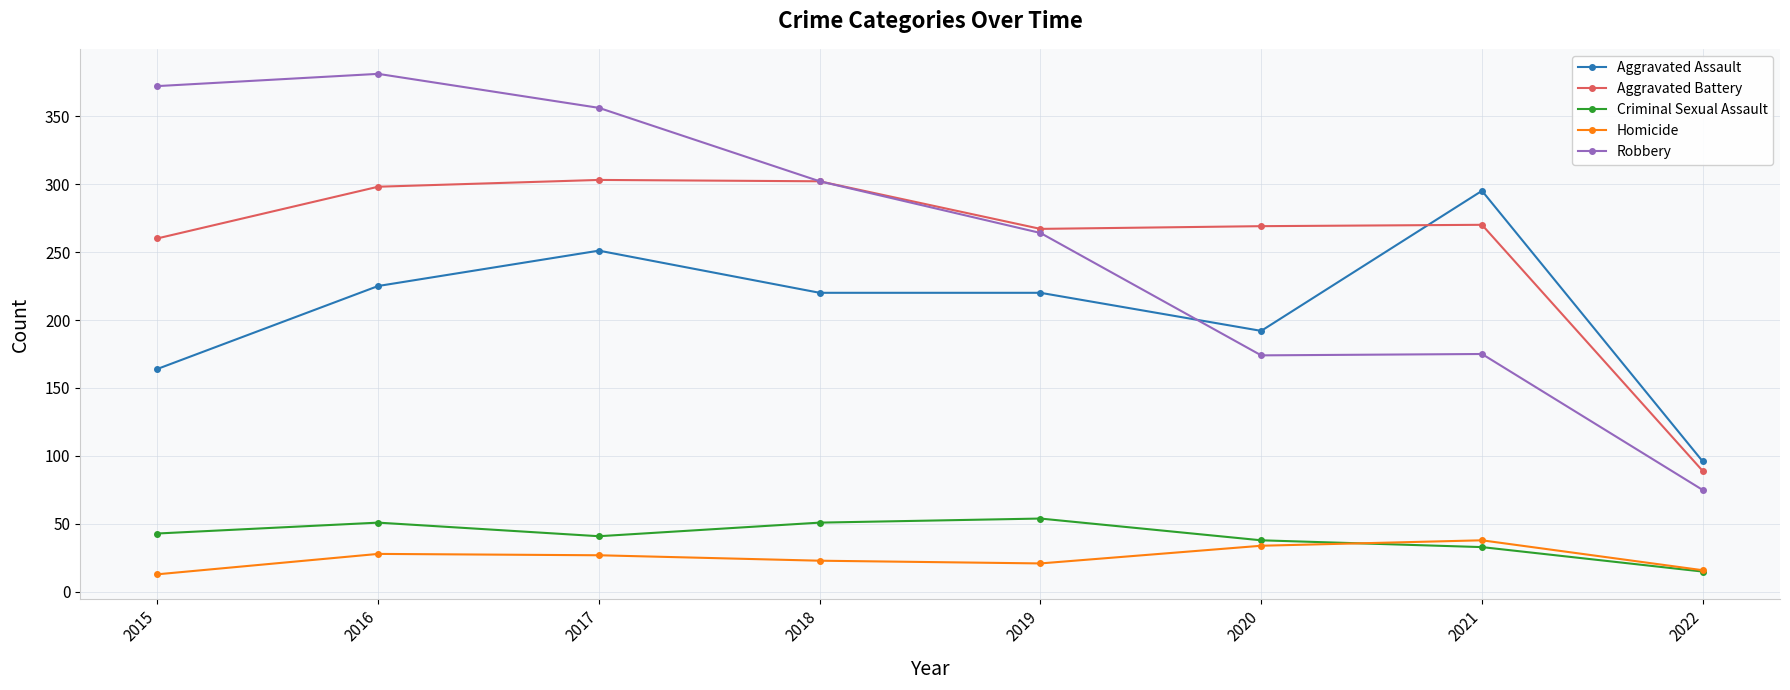

Is the value of Aggravated Assault at 2020 greater than the value of Homicide at 2021?

Yes